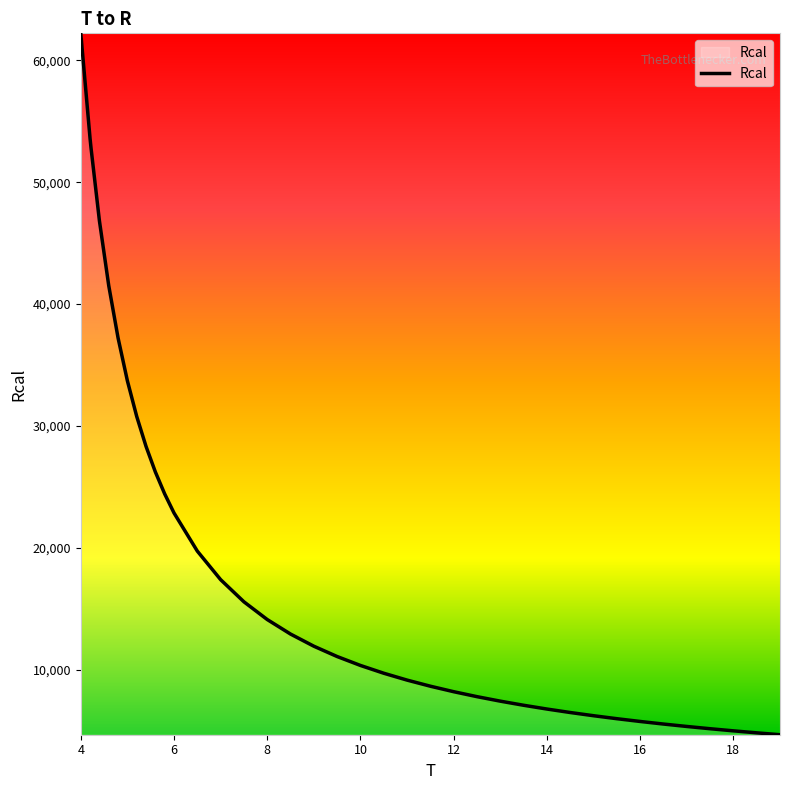

What is the maximum value shown in the chart?

62208.8